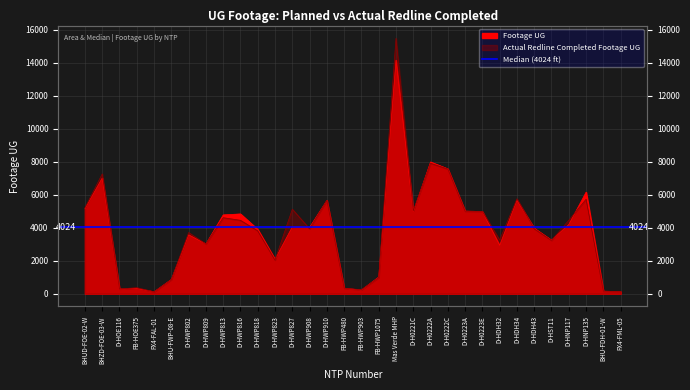

After their last crossing, which series has the higher values: Actual Redline Completed Footage UG or Footage UG?

Footage UG